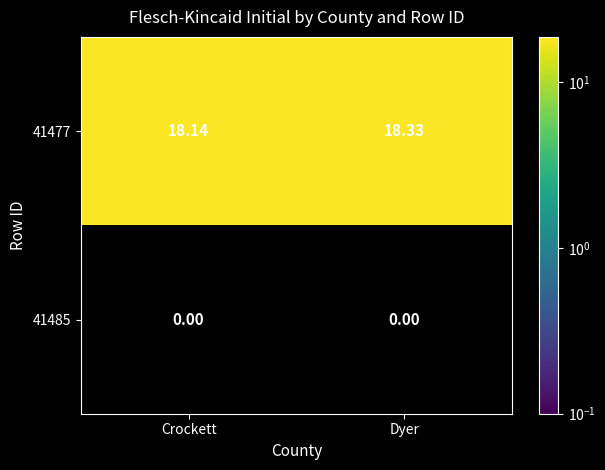

At which label does 41477 reach its minimum?

Crockett